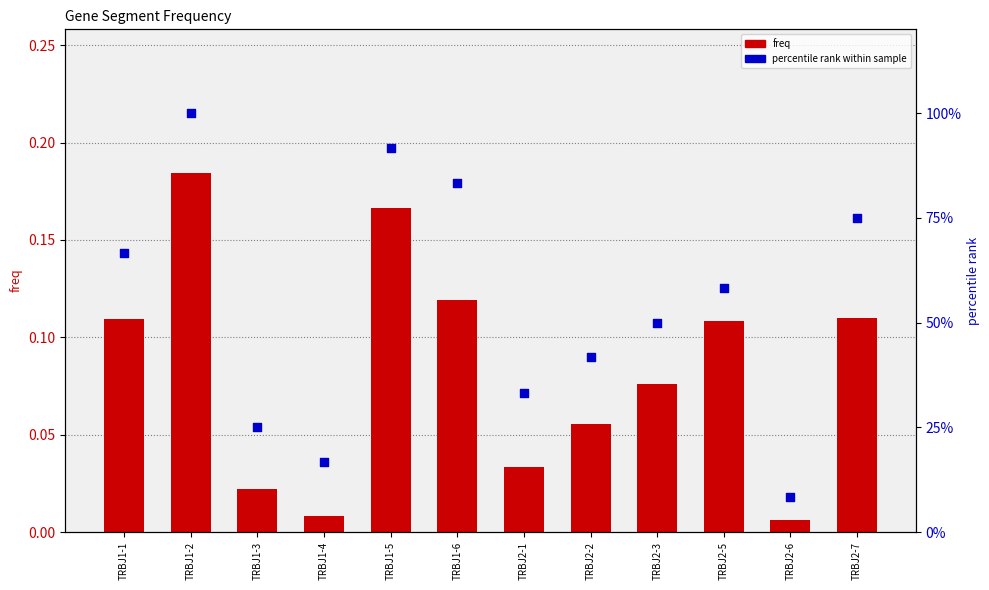

Which series has the largest total across all categories?

percentile rank within sample